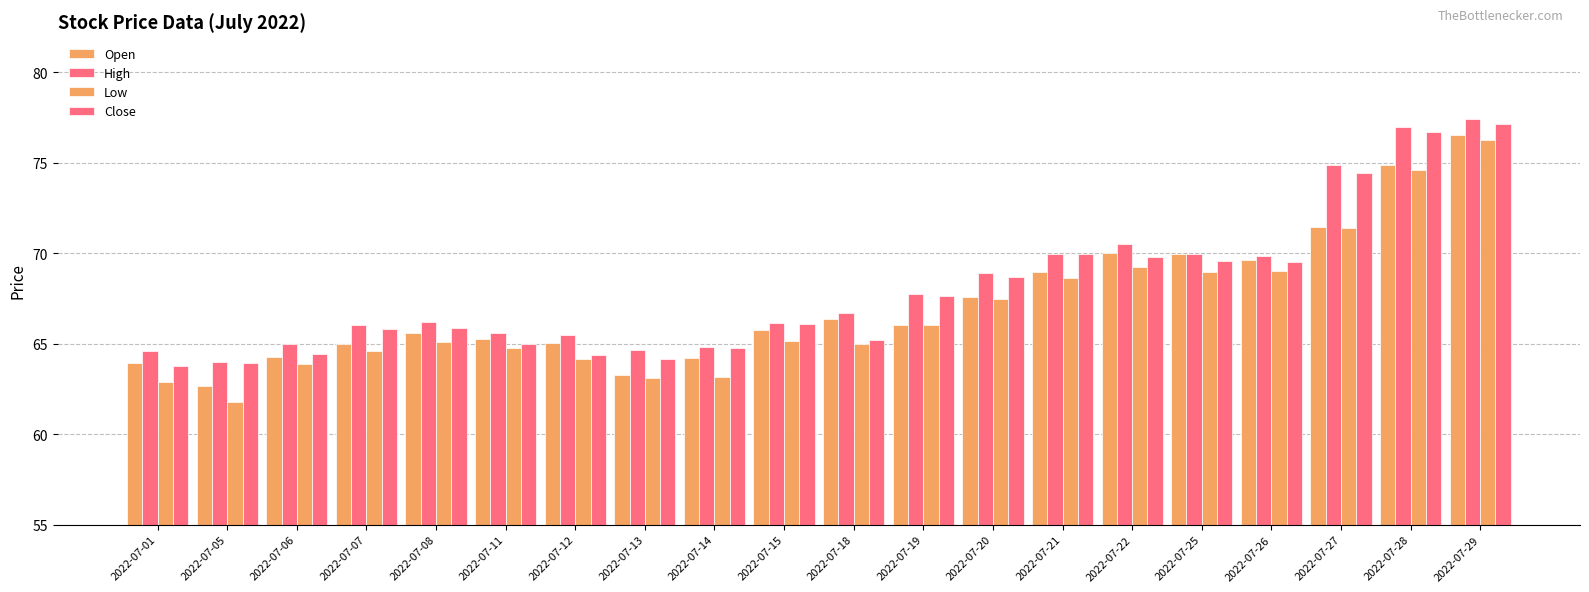

How many data points does each series have?

20